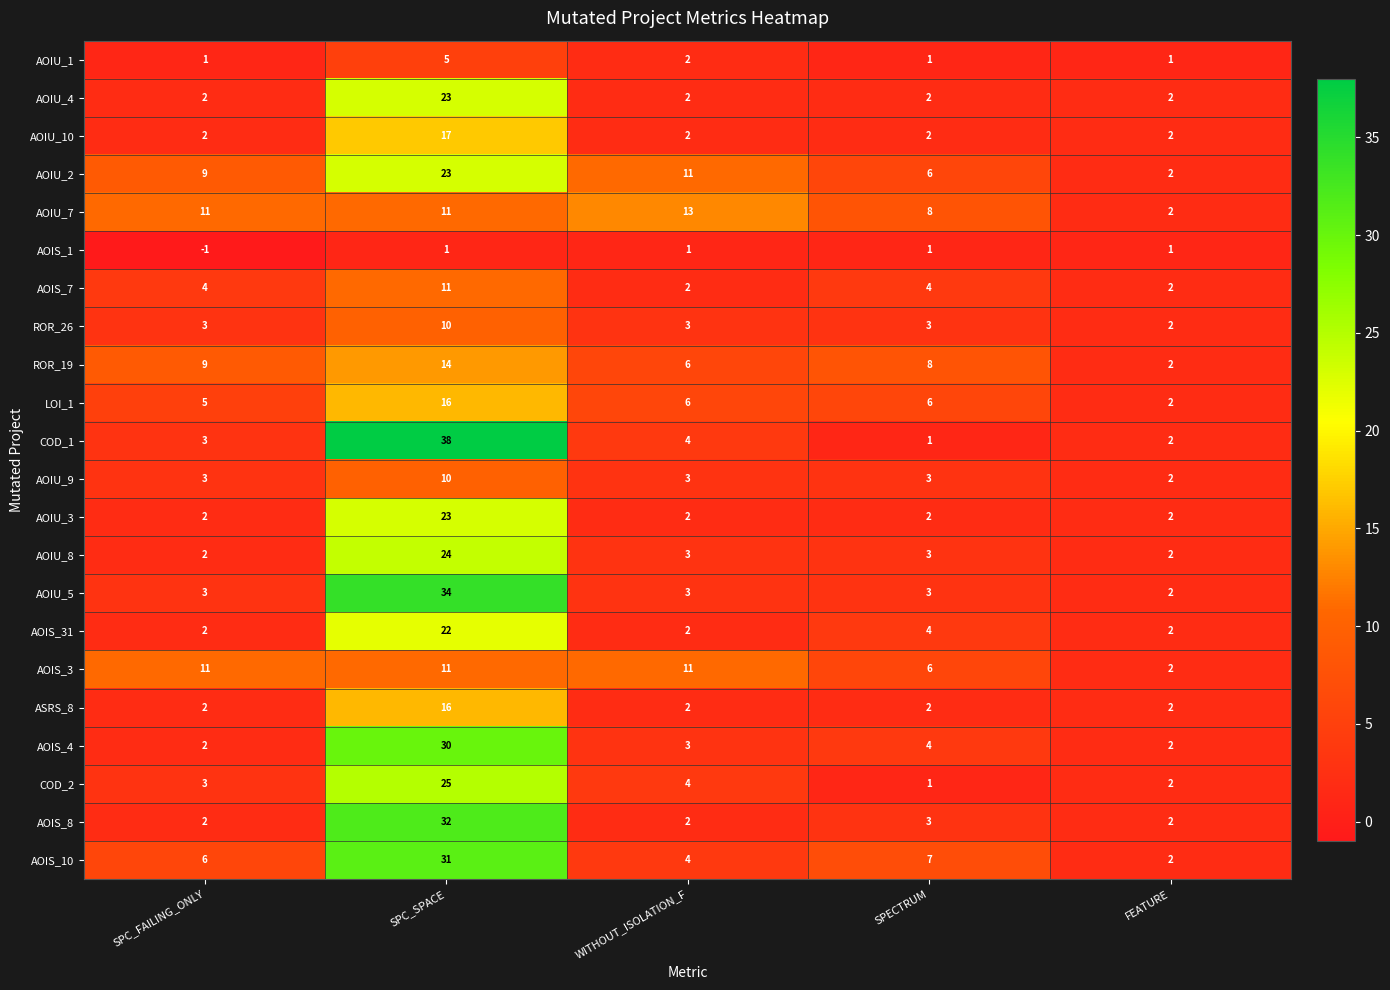

How many distinct data groups are displayed?

22